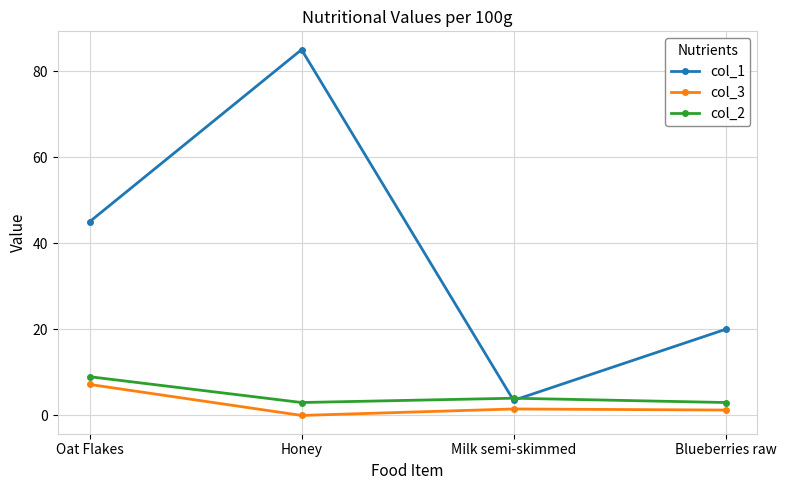

What is the difference between the highest and lowest values at Oat Flakes?

37.8